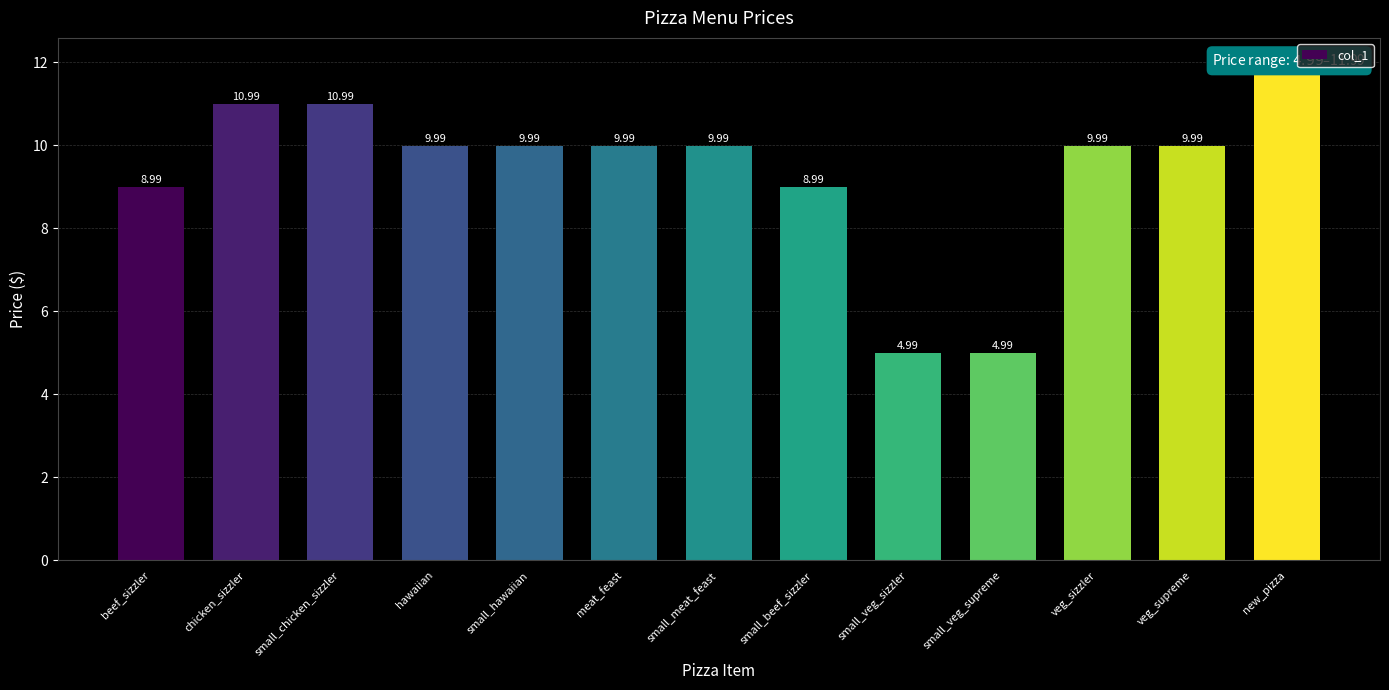

The value at veg_supreme is 5.5. True or false?

False